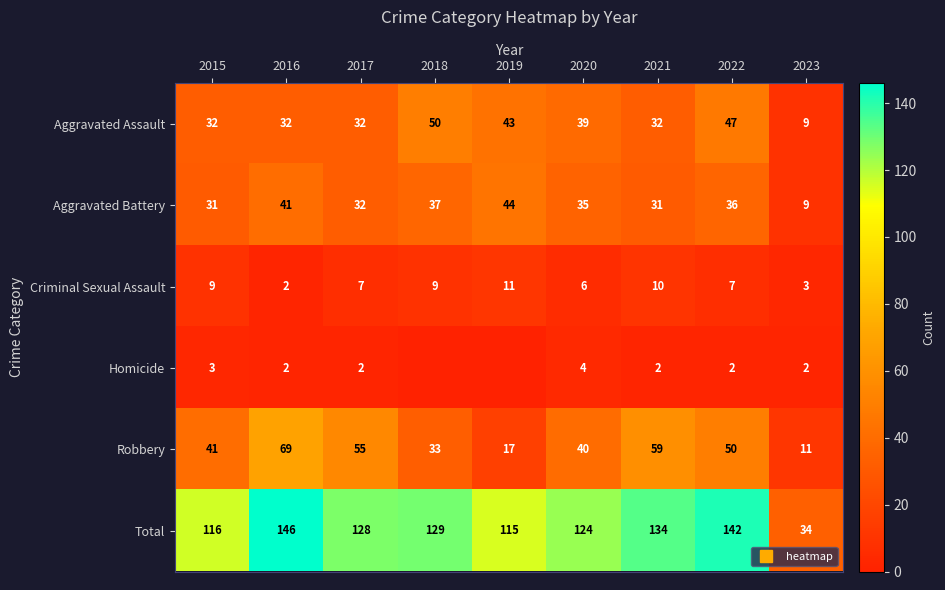

True or false: Total has a value of 34 at 2023.

True